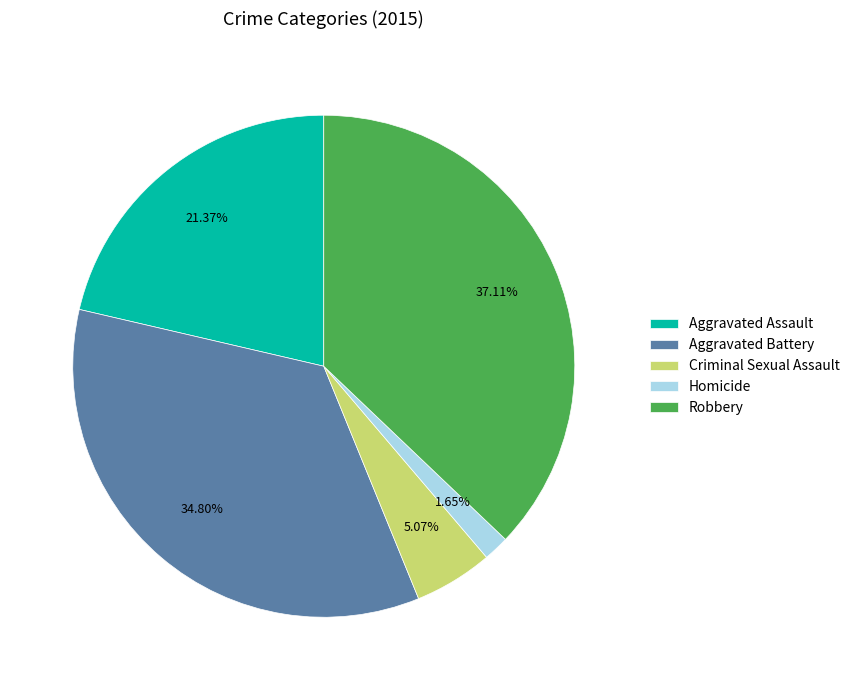

How many segments does this pie chart have?

5